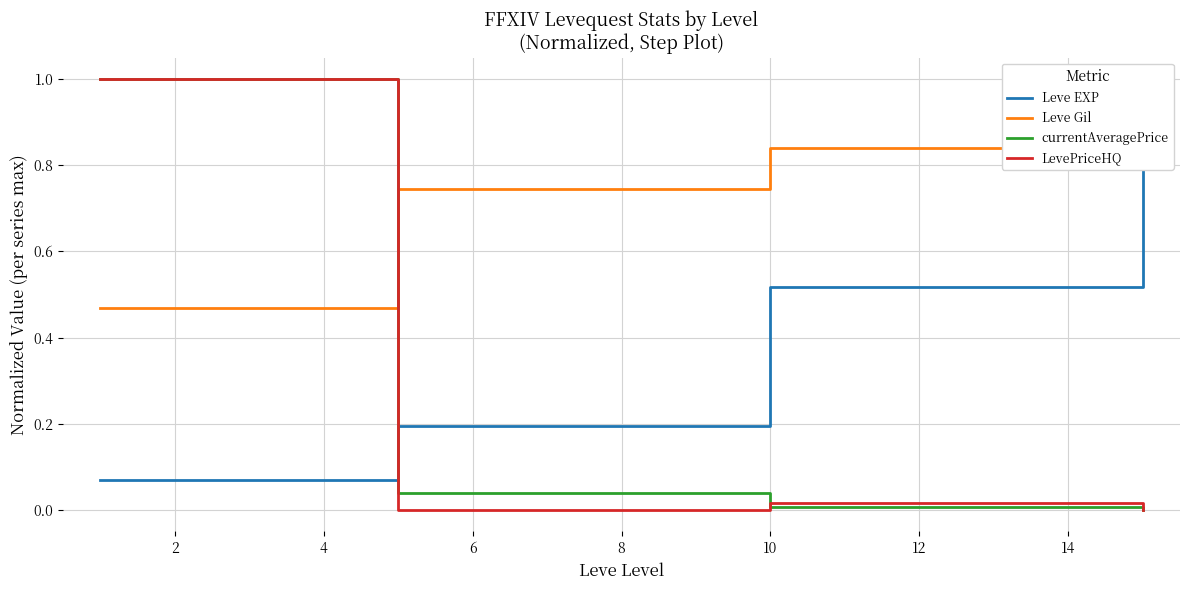

Is it true that Leve Gil equals 1.4 at 10?

False